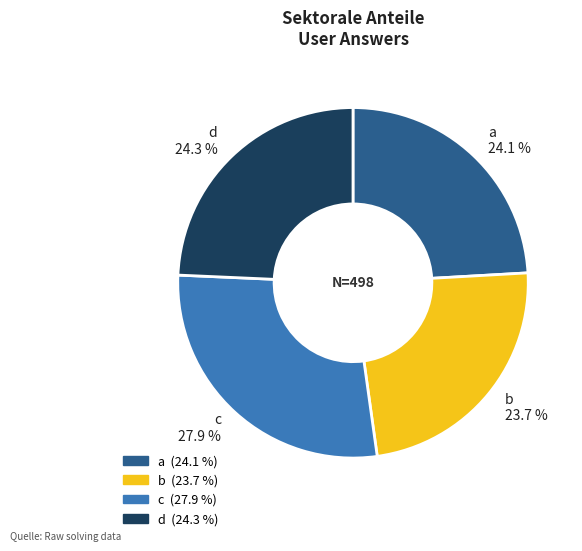

Is c the majority of the pie?

No